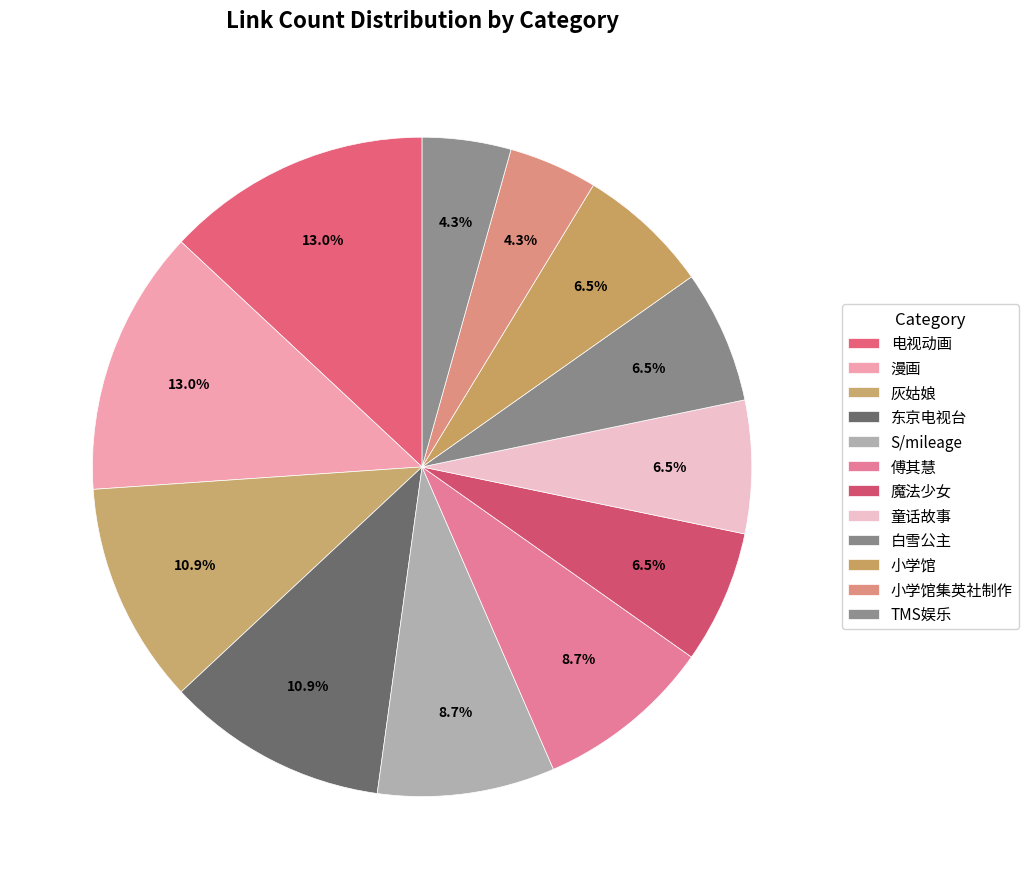

What percentage is NOT represented by 电视动画?

87.0%